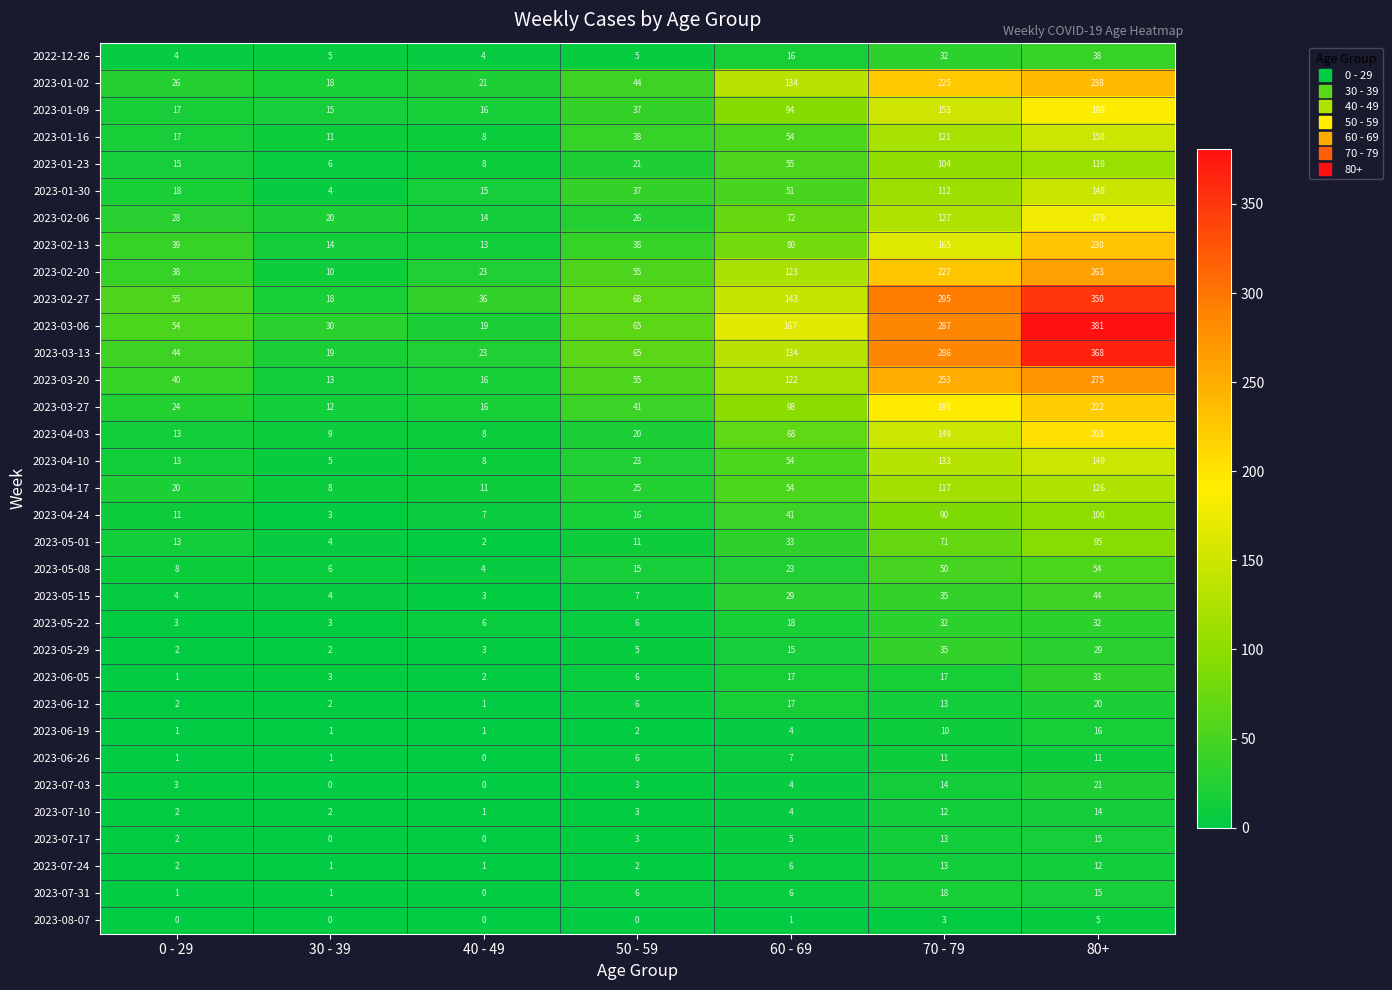

What is the difference between the 2023-04-24 values at 50 - 59 and 80+?

84